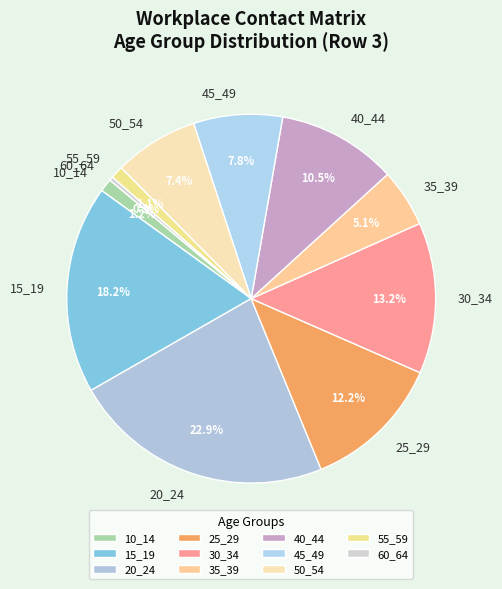

How many slices are in this pie chart?

11